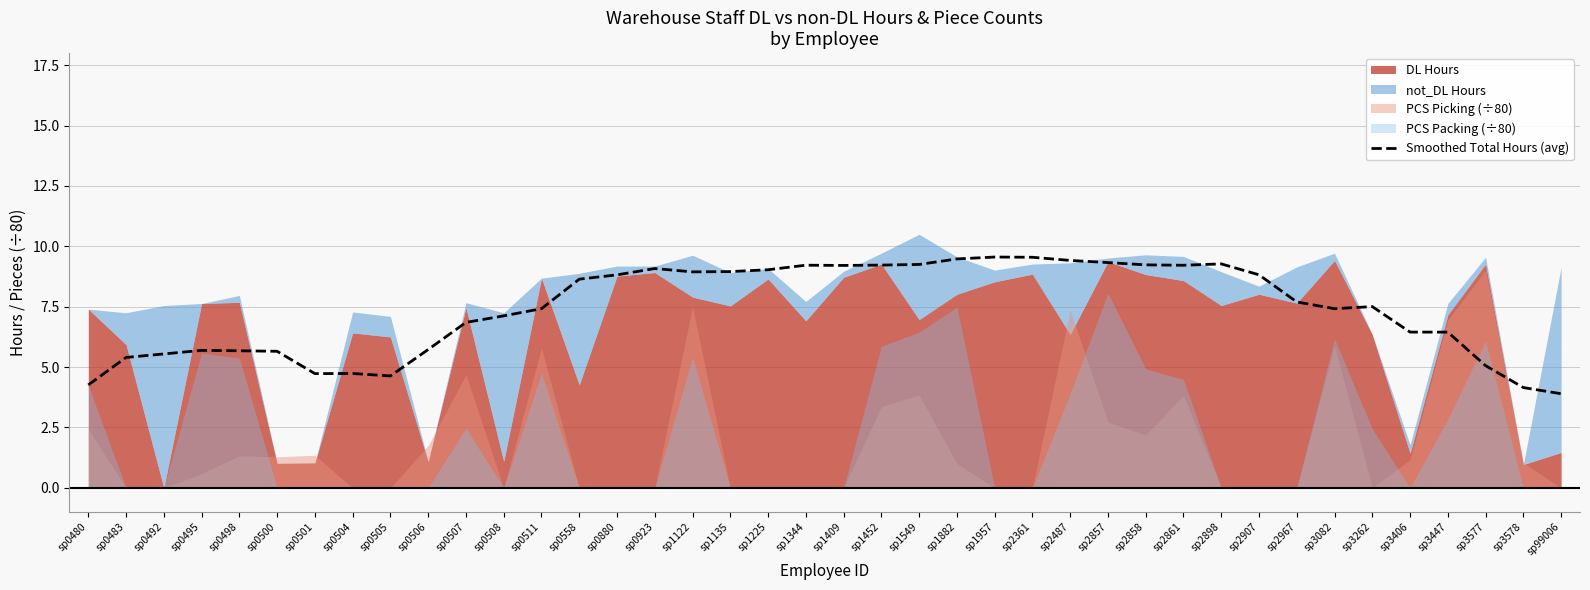

Reading right to left, what are all the values shown in this chart?

sp99006=3.9	sp3578=4.2	sp3577=5.1	sp3447=6.4	sp3406=6.5	sp3262=7.5	sp3082=7.4	sp2967=7.7	sp2907=8.8	sp2898=9.3	sp2861=9.2	sp2858=9.2	sp2857=9.3	sp2487=9.4	sp2361=9.5	sp1957=9.6	sp1882=9.5	sp1549=9.3	sp1452=9.2	sp1409=9.2	sp1344=9.2	sp1225=9.0	sp1135=9.0	sp1122=8.9	sp0923=9.1	sp0880=8.8	sp0558=8.6	sp0511=7.4	sp0508=7.1	sp0507=6.9	sp0506=5.7	sp0505=4.6	sp0504=4.7	sp0501=4.7	sp0500=5.7	sp0498=5.7	sp0495=5.7	sp0492=5.5	sp0483=5.4	sp0480=4.3